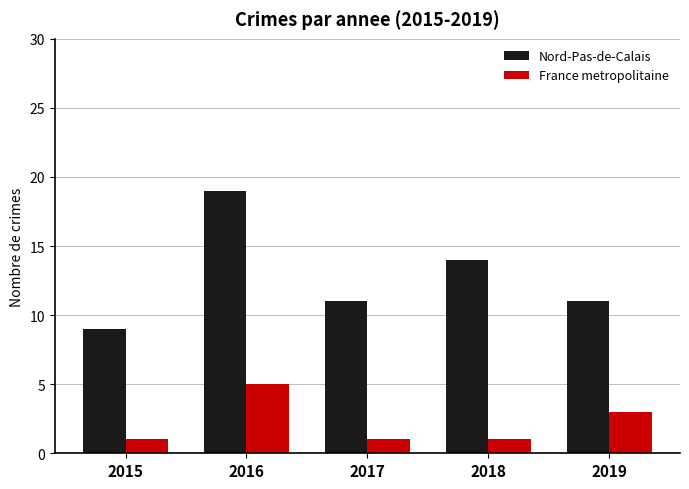

What is the maximum value for France metropolitaine?

5